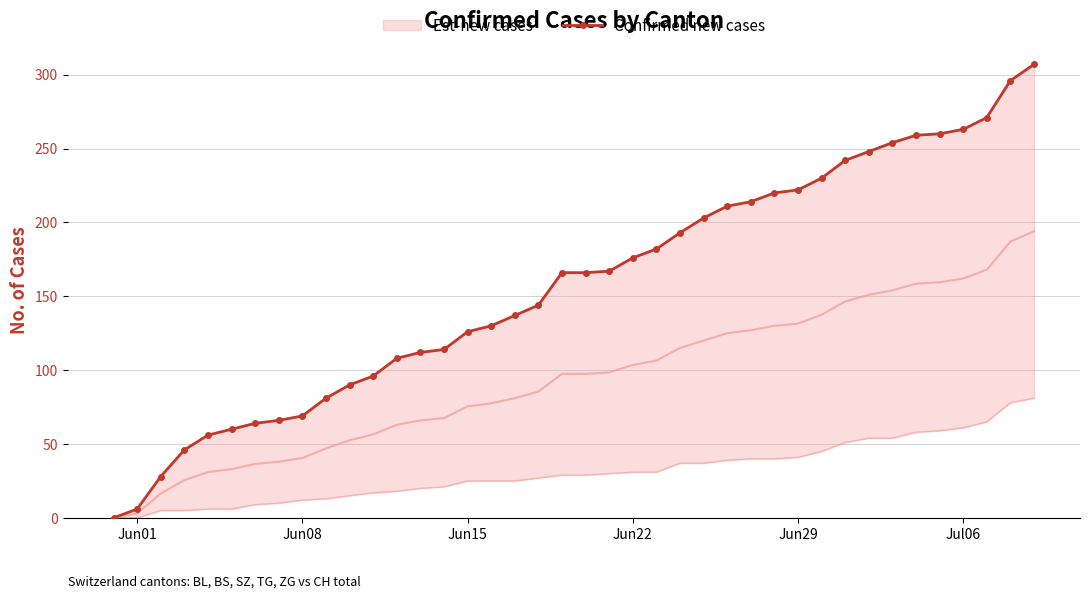

How many values are below 166?

19